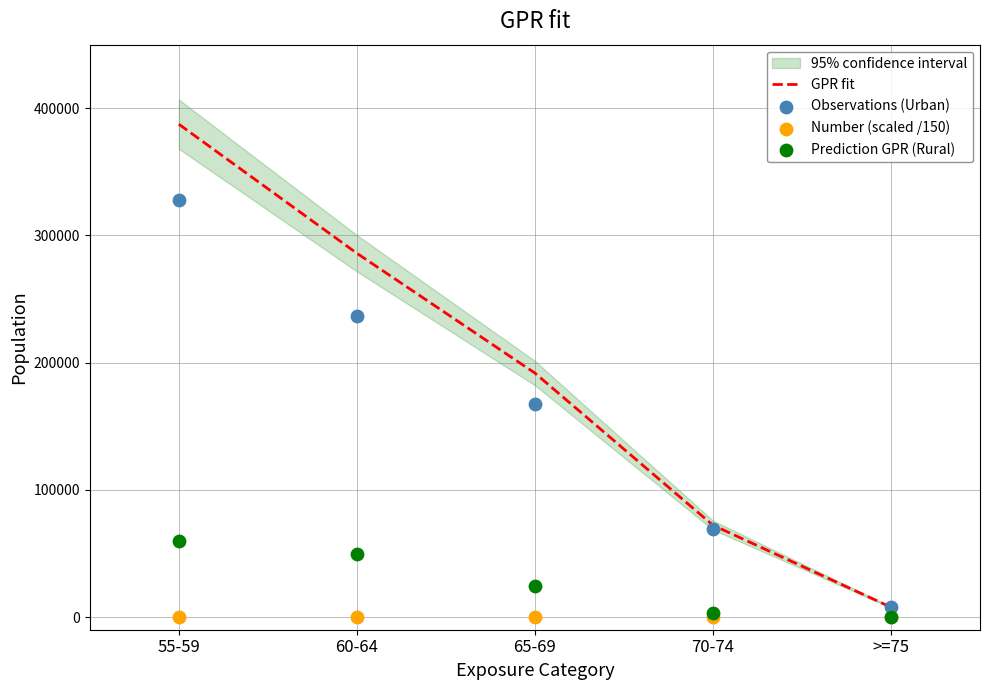

Which series reaches the maximum Y coordinate?

GPR fit